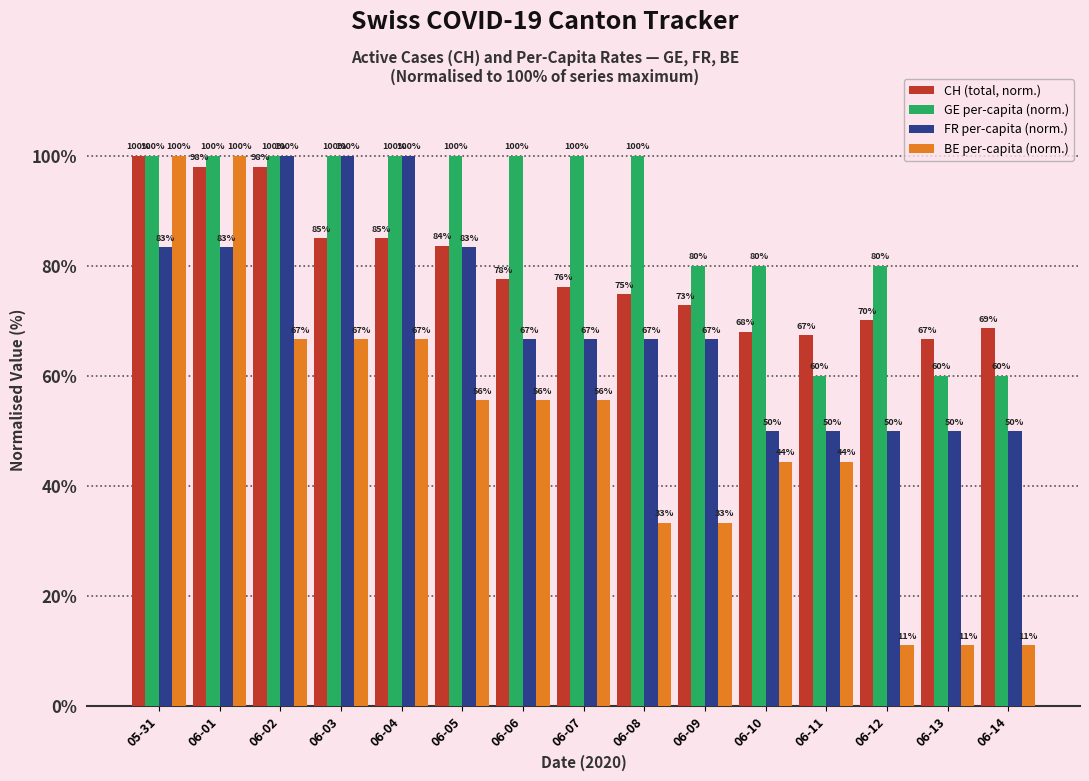

What position from the left is 06-11?

12